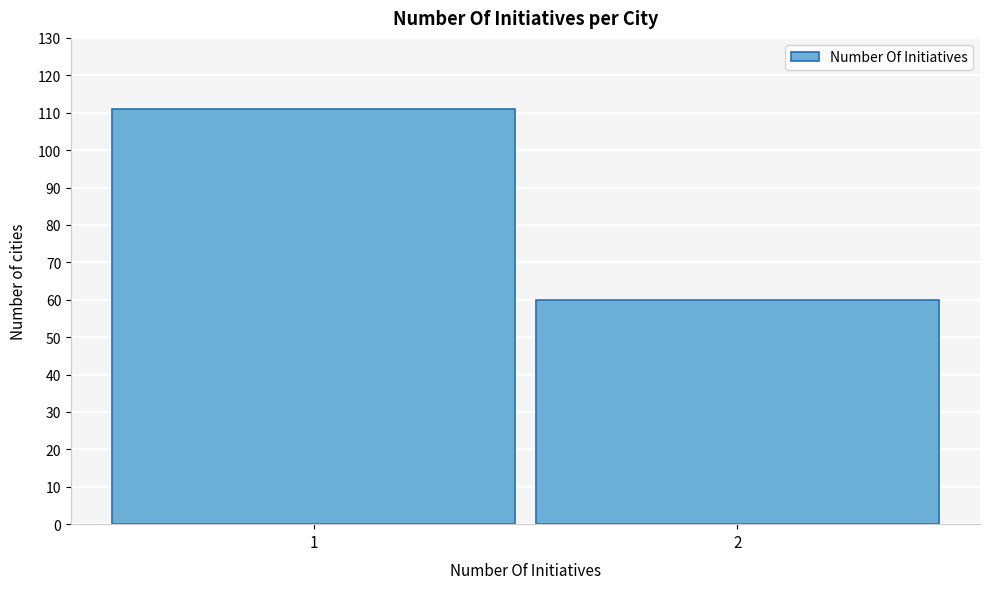

Reading left to right, what are all the values shown in this chart?

111	60